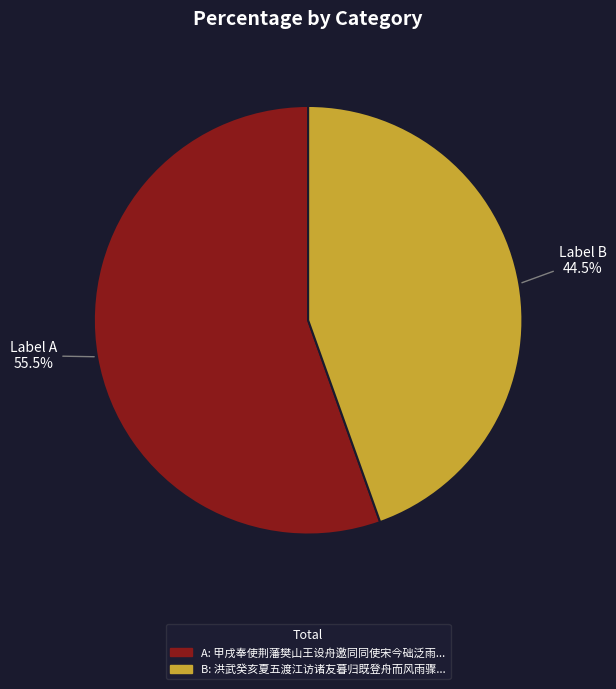

Which category has the biggest portion of the pie?

Label A